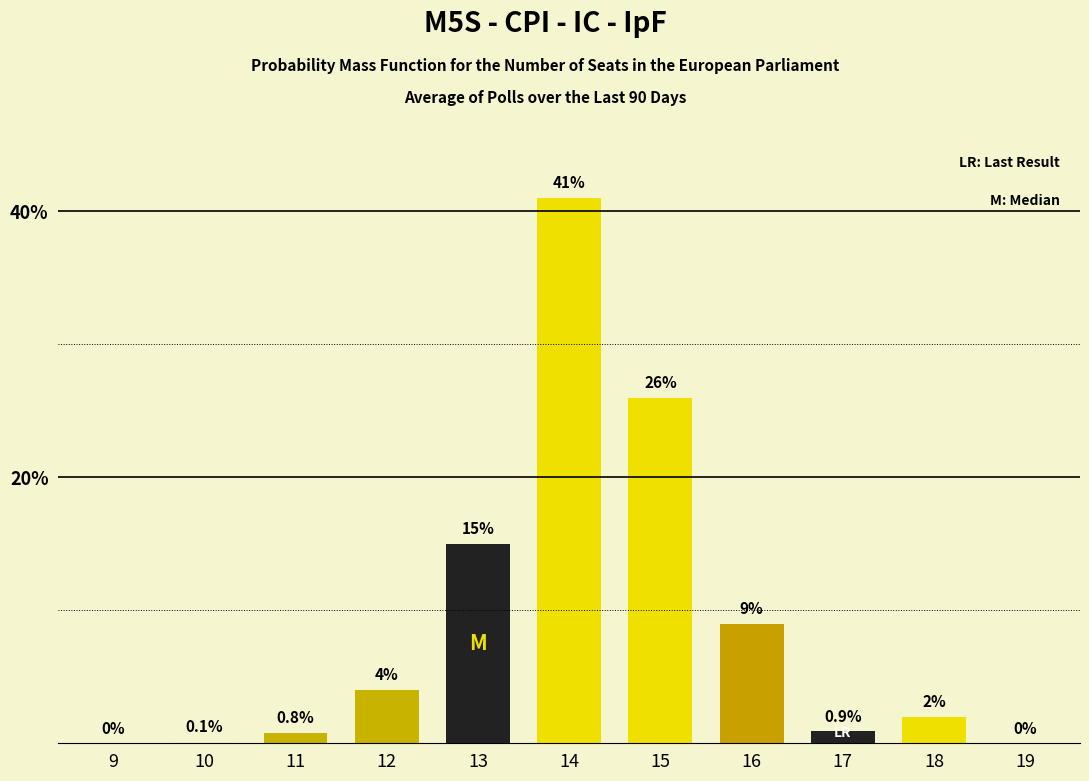

Is it true that the value at 19 is 0.0?

True